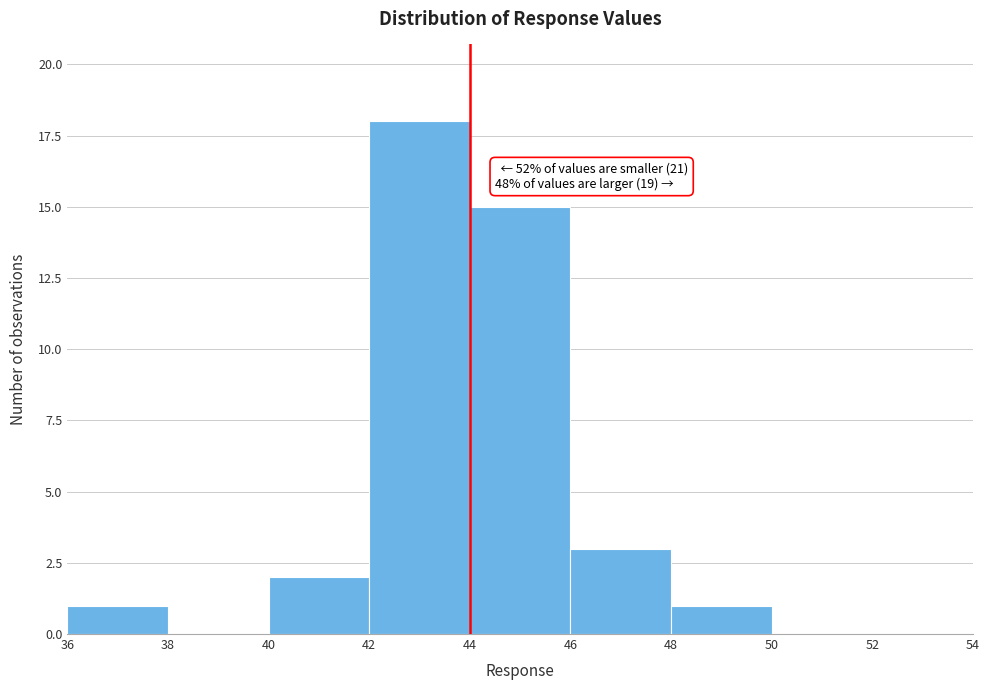

Over which range of the x-axis is the bar tallest?

42 to 44